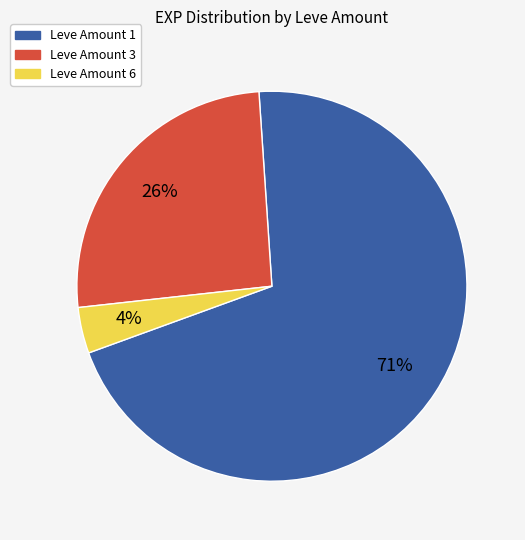

To the nearest percent, what is the average slice percentage?

33%